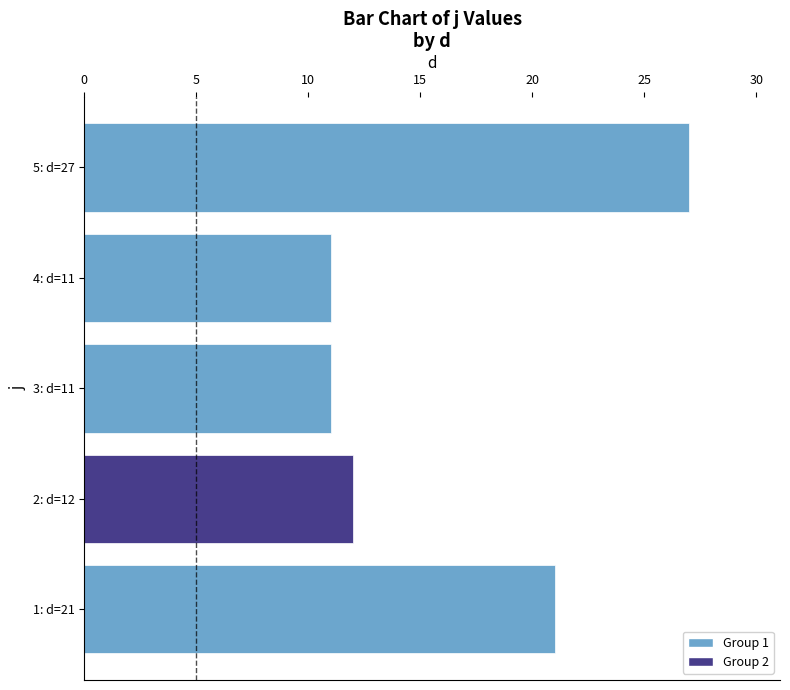

The chart shows a value of 21 at 2: d=12. True or false?

False